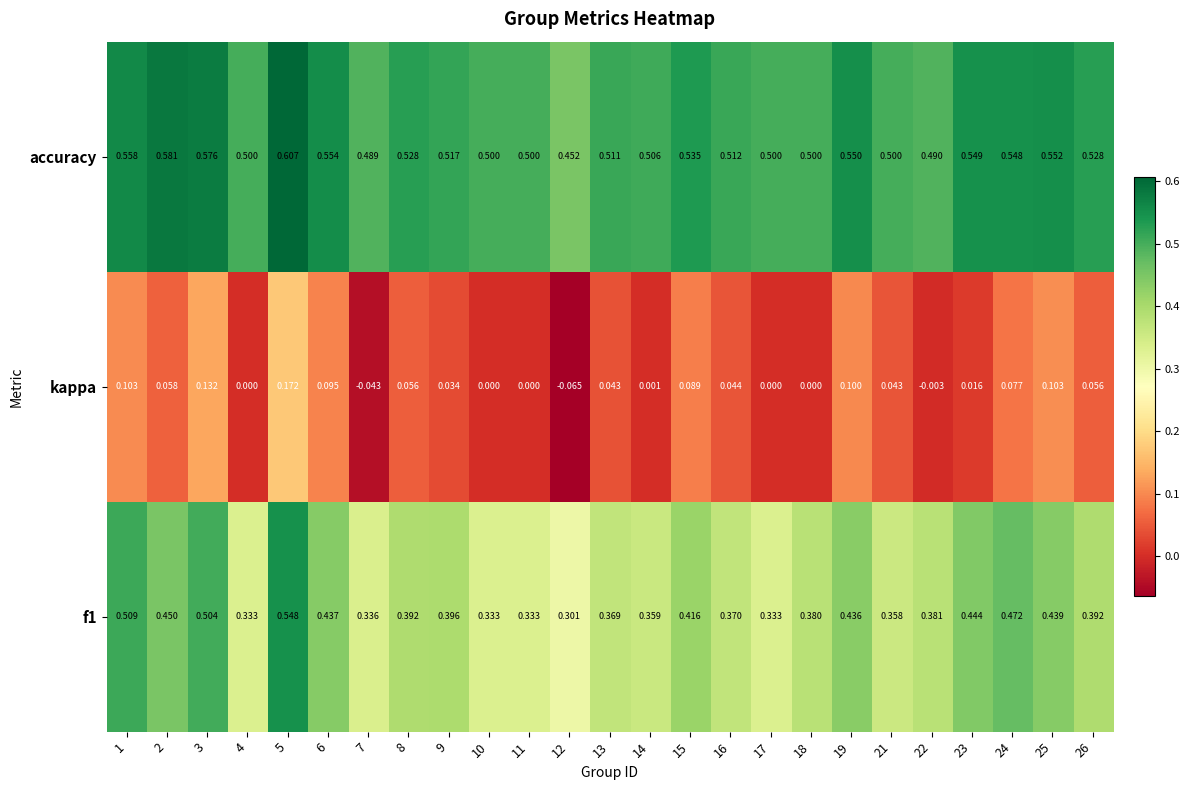

Between 16 and 17, which series saw the biggest shift?

kappa